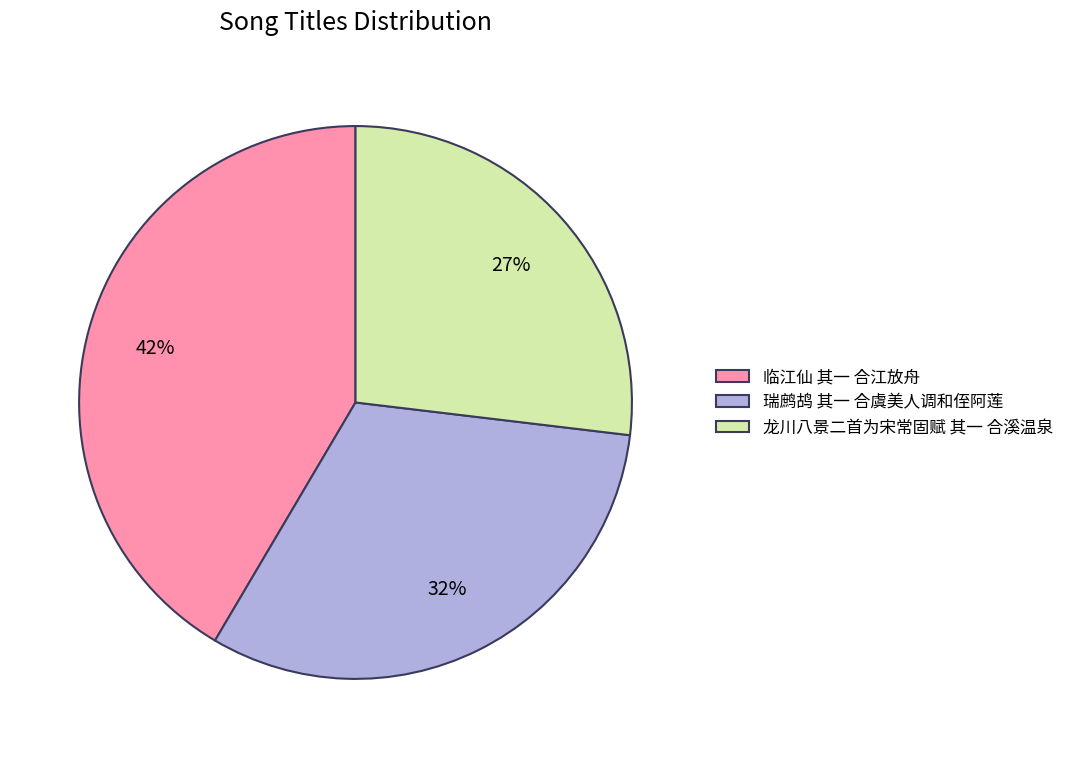

To the nearest percent, what is the average slice percentage?

33%